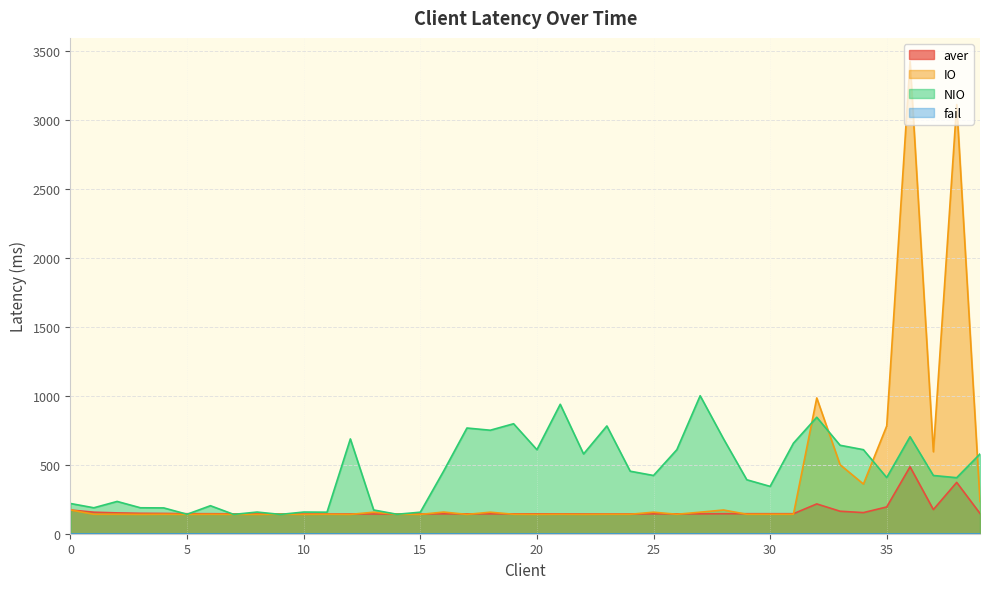

How many data points in NIO are above 422?

19